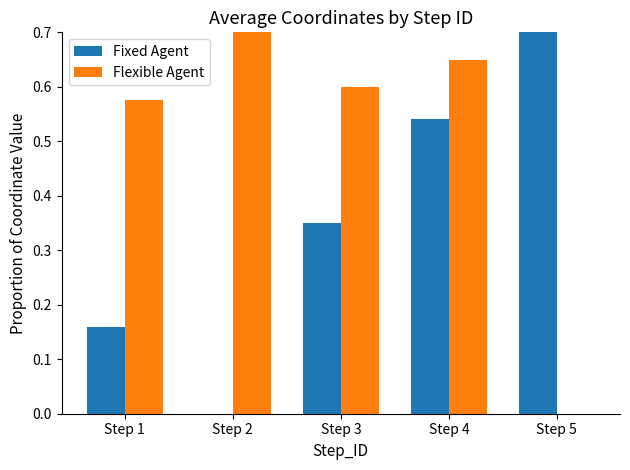

Are the bars grouped side by side (vs. stacked)?

Yes